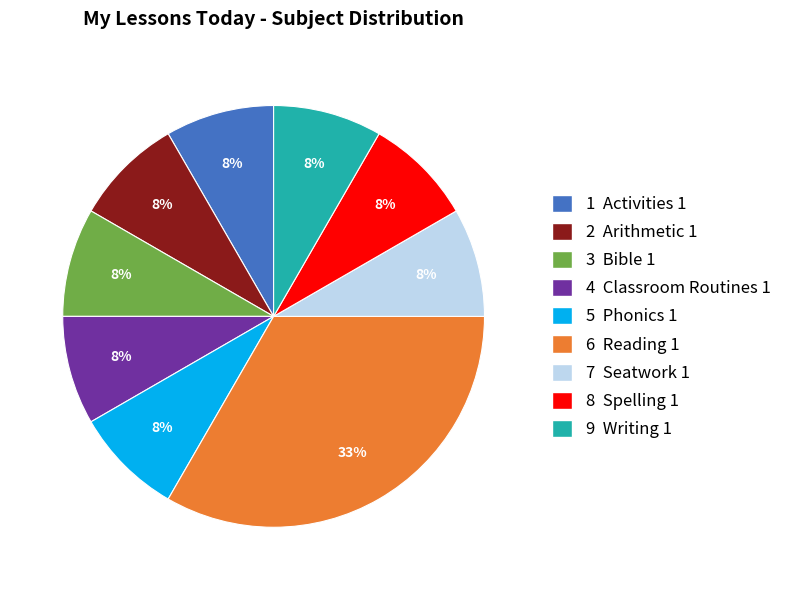

True or false: 6 Reading 1 accounts for 33% of the total.

True